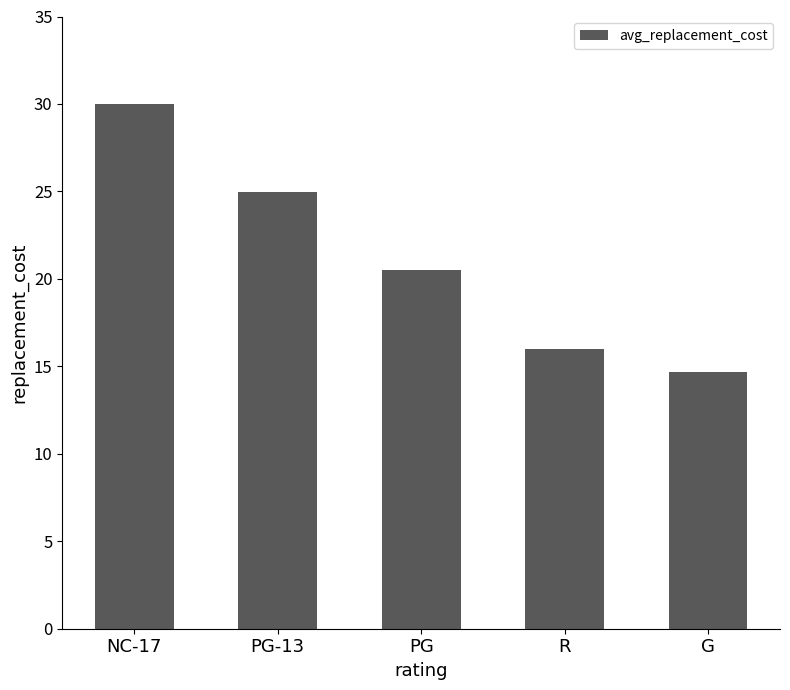

What is the label of the 2nd bar from the left?

PG-13